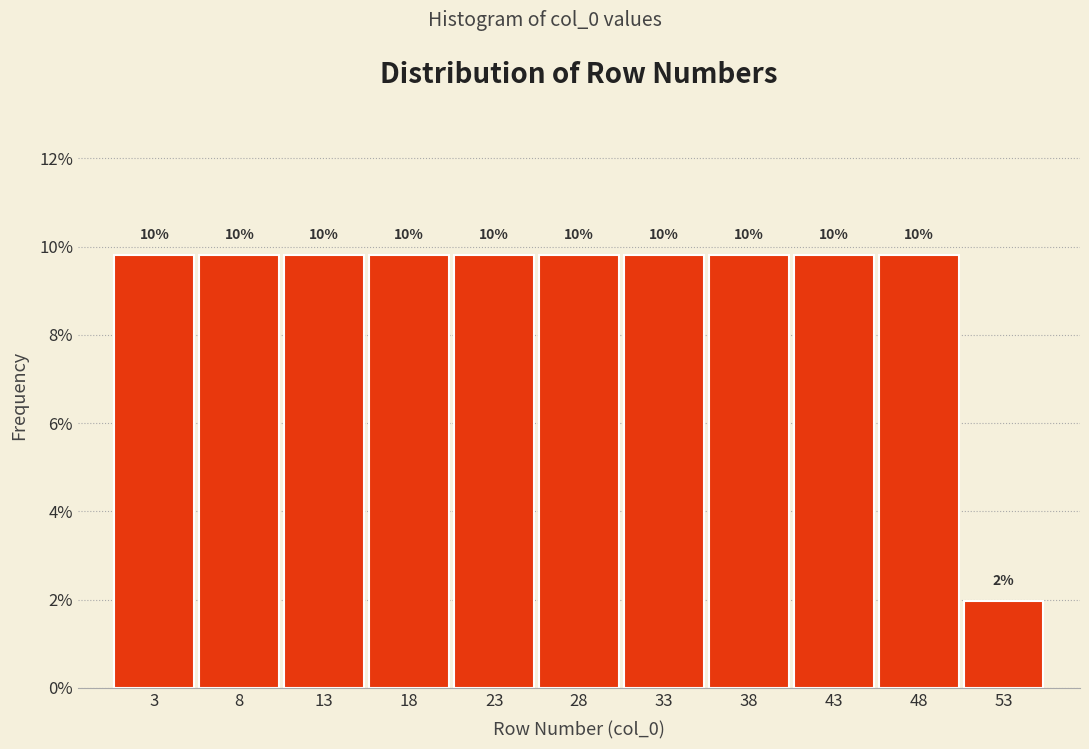

Are the bars horizontal?

No